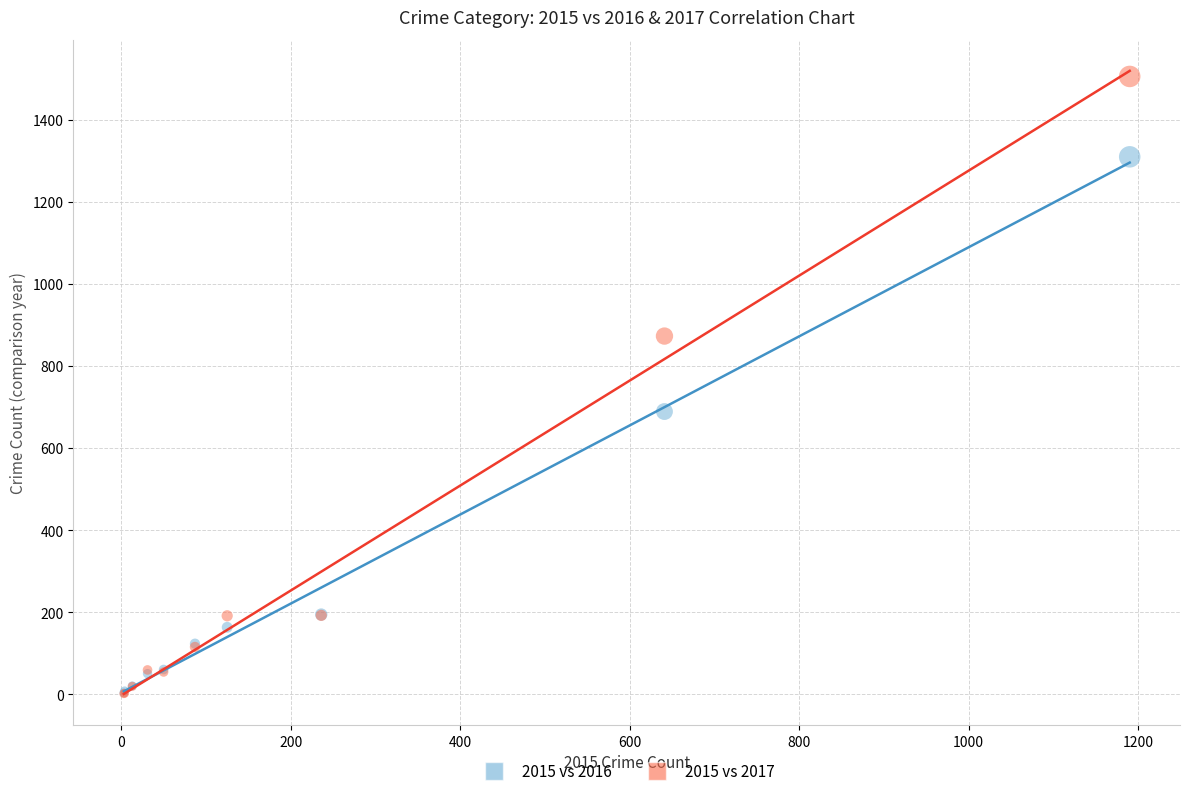

Across all series, what Y value is closest to 753?

689